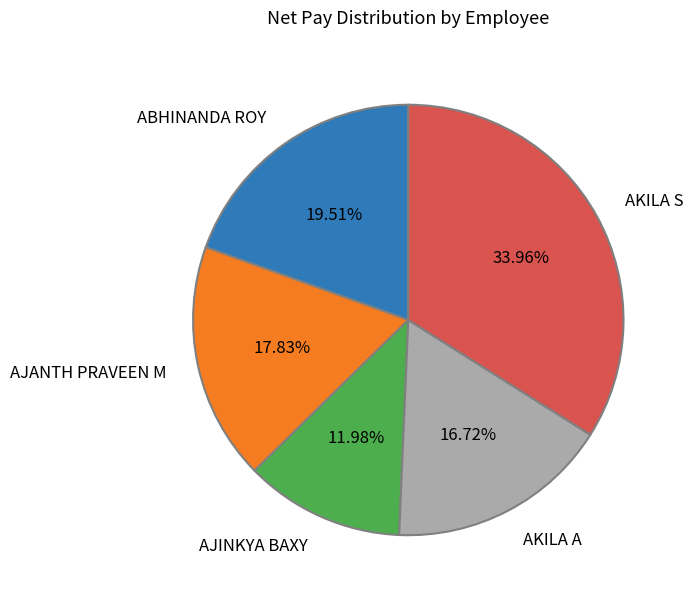

True or false: AKILA S accounts for 34% of the total.

True